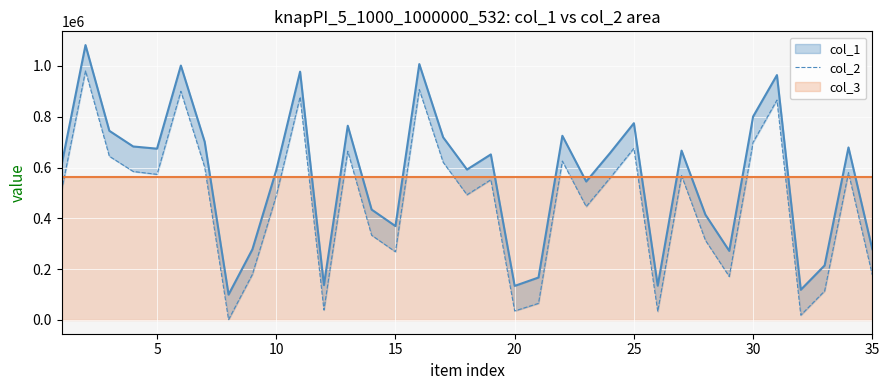

What is the minimum value shown in the chart?

1322.0